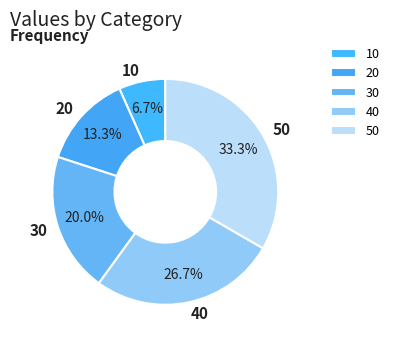

What percentage is NOT represented by 30?

80.0%